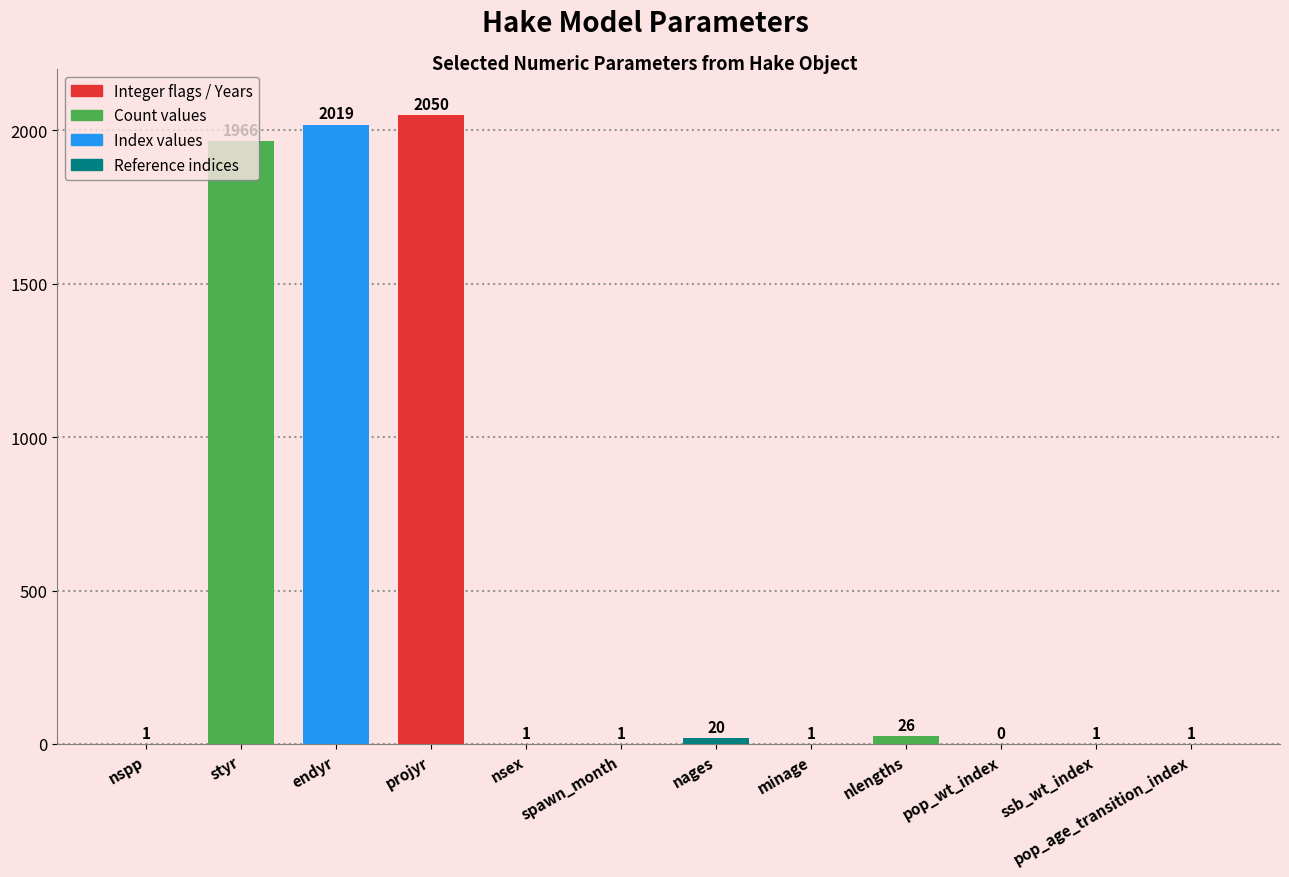

The chart shows a value of 20 at nages. True or false?

True